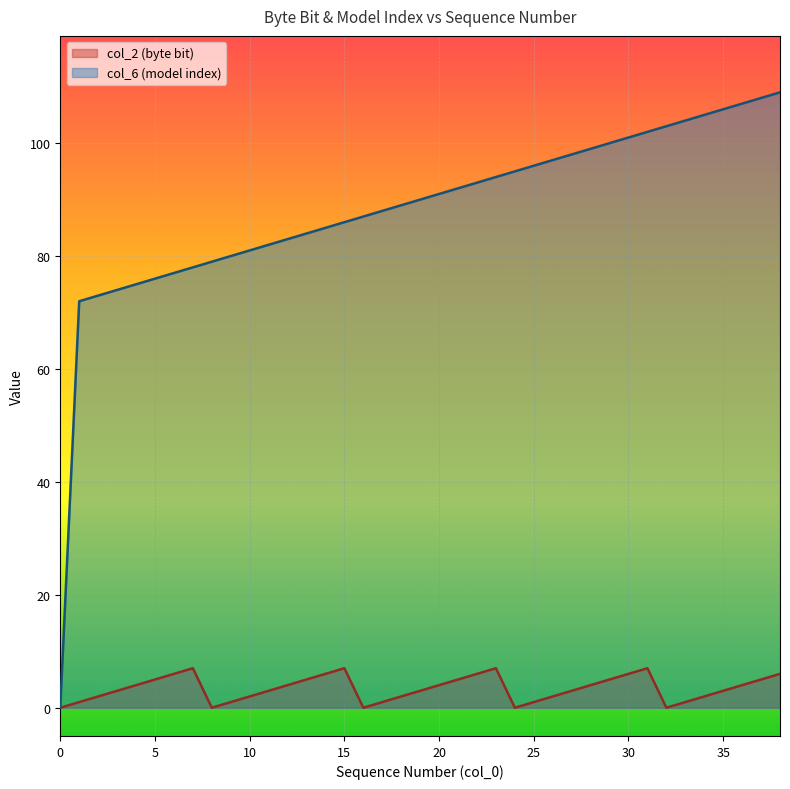

Which category has the highest value in the col_2 (byte bit) series?

7